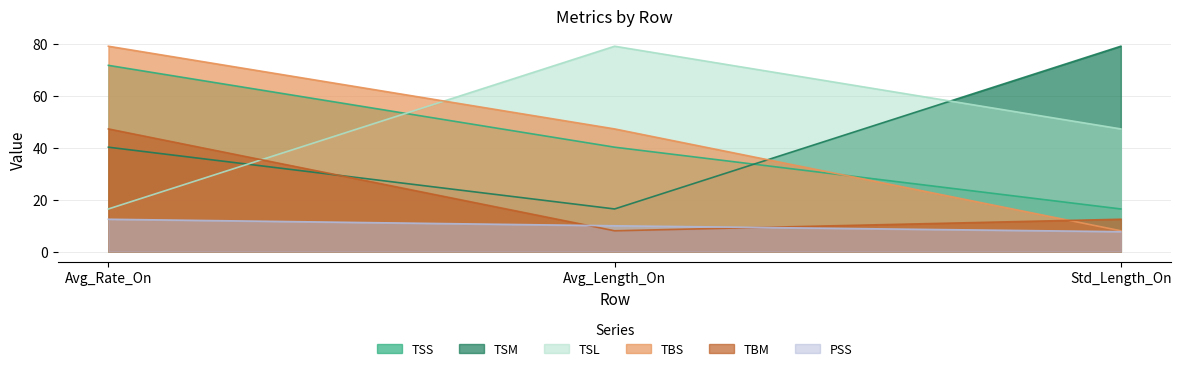

Is it true that TSL equals 16.4 at Avg_Rate_On?

True